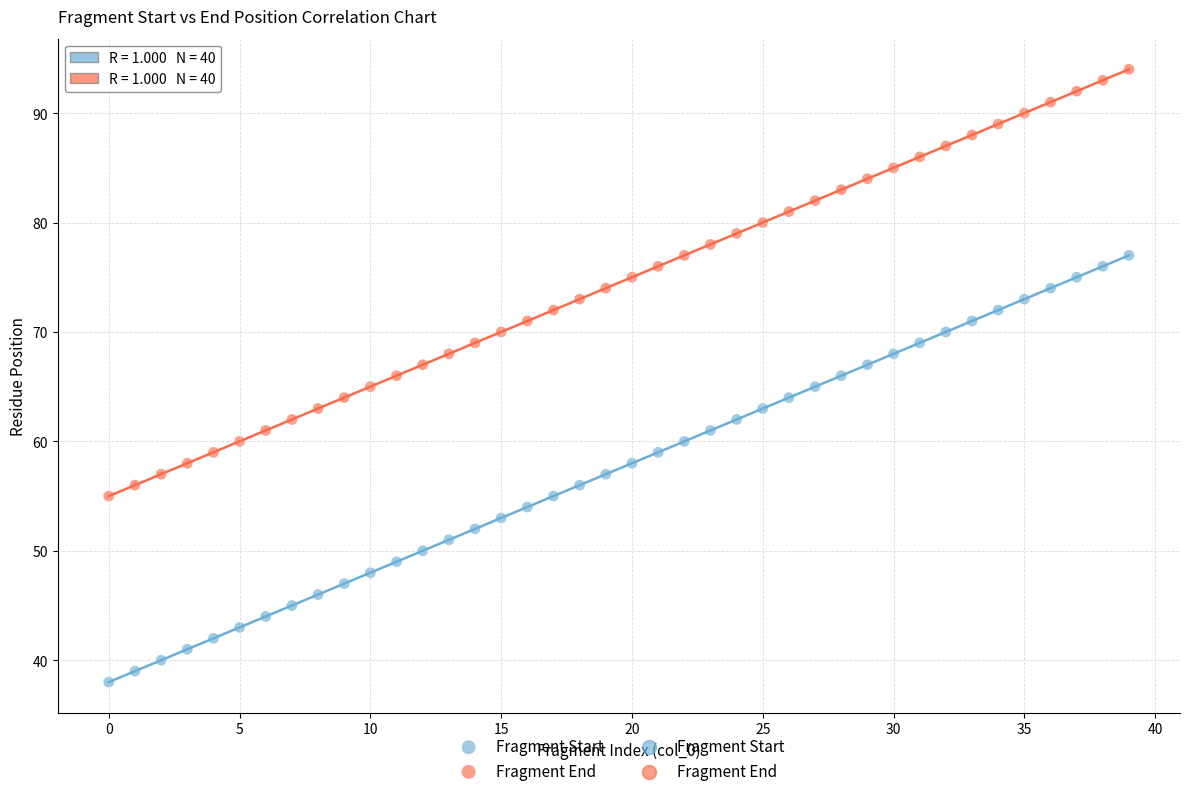

Which series reaches the minimum Y coordinate?

Fragment Start